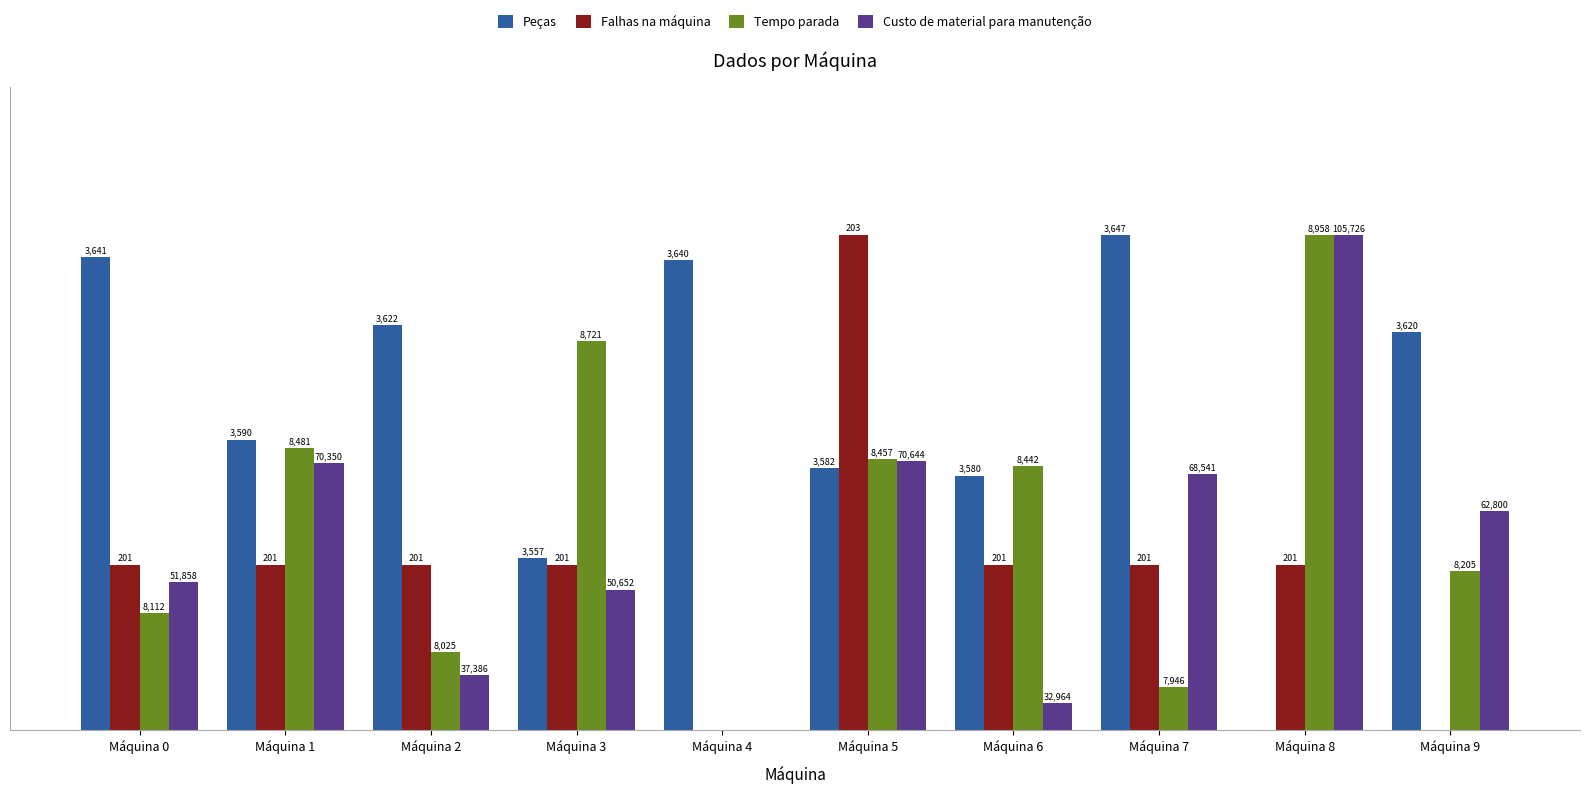

Reading left to right, what are all the values shown in this chart?

Peças: 95.7	58.7	81.9	34.8	94.9	52.9	51.4	100.0	0.0	80.4
Falhas na máquina: 33.3	33.3	33.3	33.3	0.0	100.0	33.3	33.3	33.3	0.0
Tempo parada: 23.6	57.0	15.8	78.5	0.0	54.8	53.4	8.7	100.0	32.1
Custo de material para manutenção: 30.0	54.0	11.2	28.4	0.0	54.4	5.4	51.7	100.0	44.2